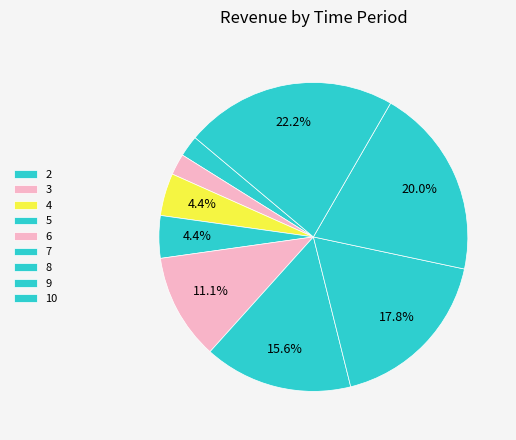

Combined, what portion of the pie is 7 and 5?

20.0%